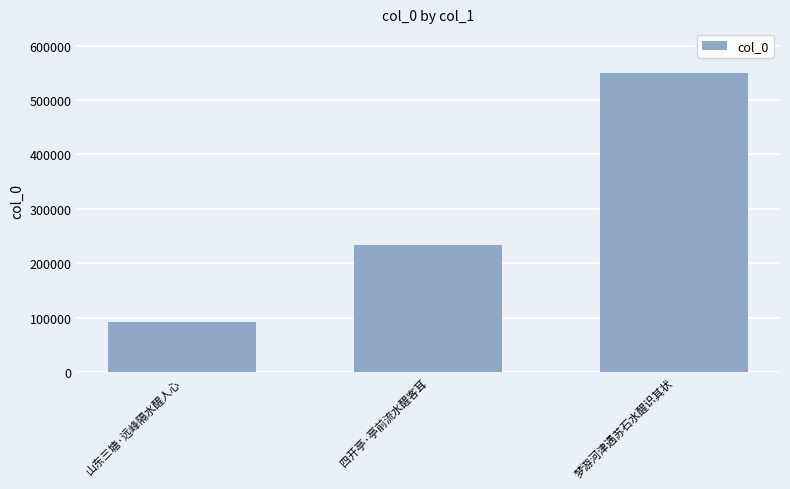

What value does the data have at 四开亭·亭前流水醒客耳, to the nearest 50?

233850